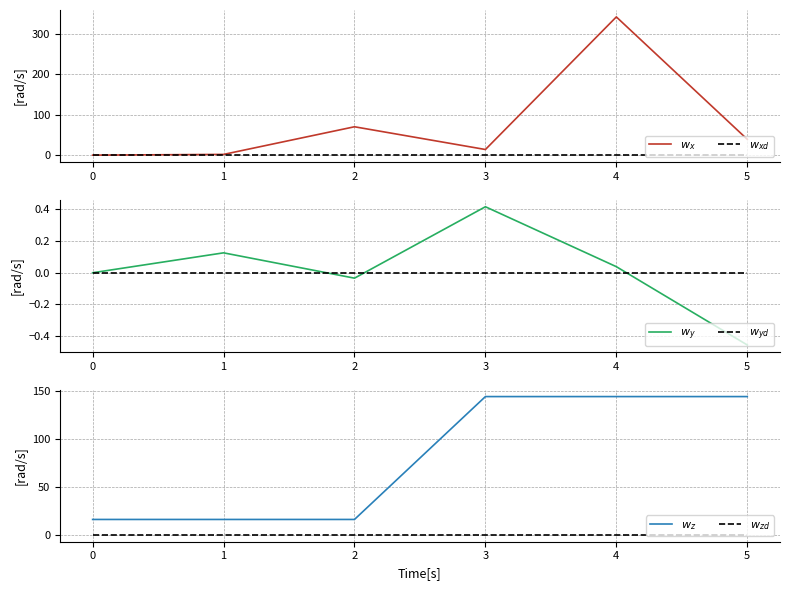

Reading right to left, transcribe all the data shown in this chart.

$w_x$: 39.1	341.0	13.9	70.0	1.8	0.0
$w_{xd}$: 0.0	0.0	0.0	0.0	0.0	0.0
$w_y$: -0.5	0.0	0.4	-0.0	0.1	0.0
$w_{yd}$: 0.0	0.0	0.0	0.0	0.0	0.0
$w_z$: 144.0	144.0	144.0	16.0	16.0	16.0
$w_{zd}$: 0.0	0.0	0.0	0.0	0.0	0.0